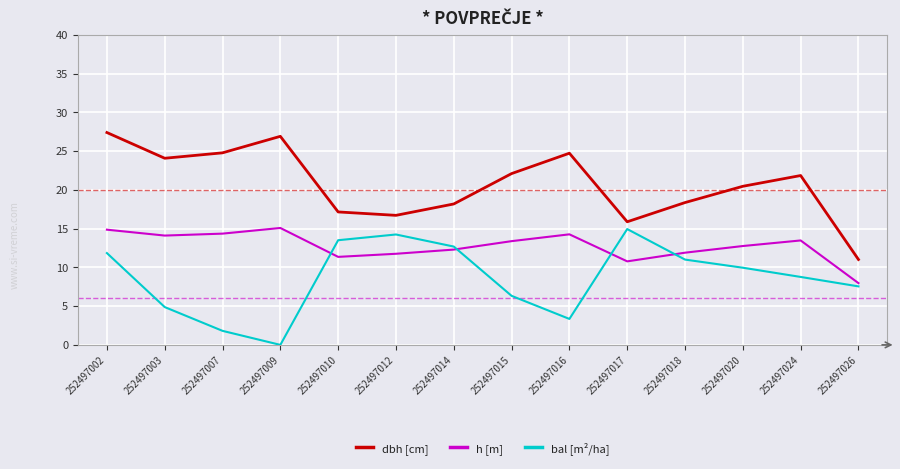

Which category has the lowest value across all series?

252497009